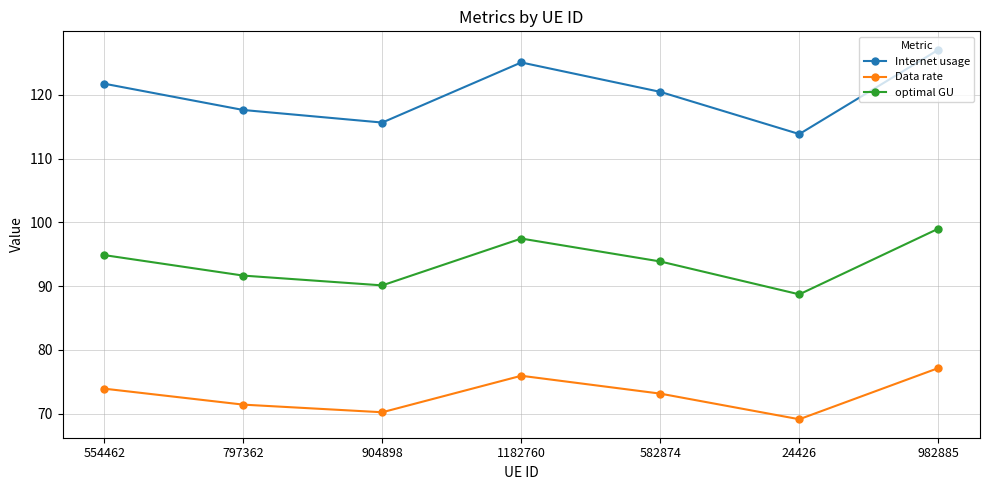

What is the difference between the highest and lowest values at 554462?

47.8